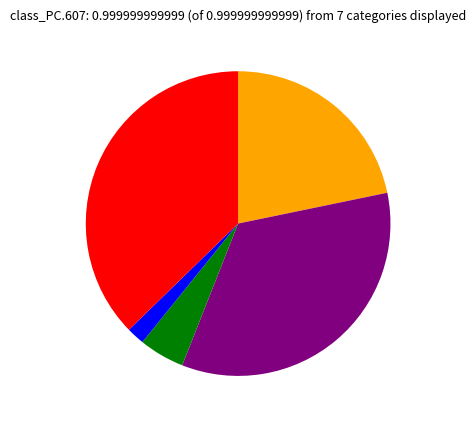

Is there any slice that represents more than half of the pie?

No